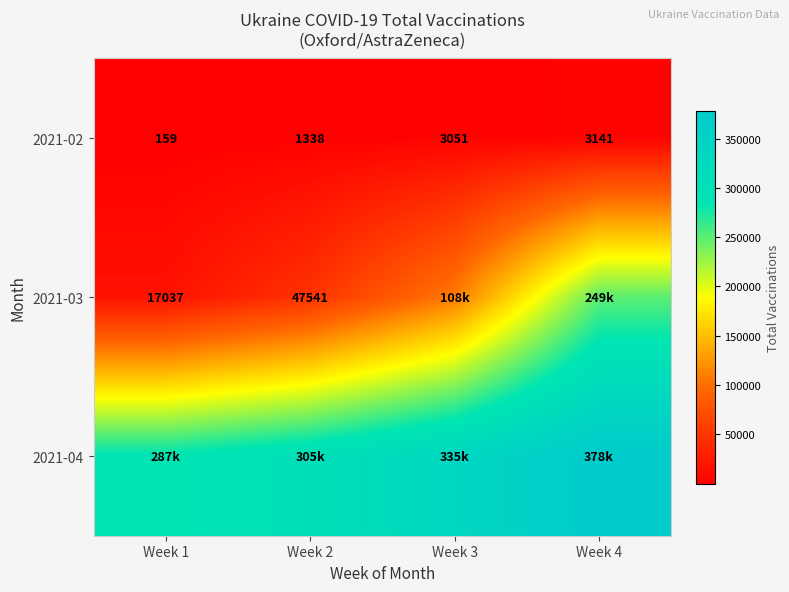

Read the 2021-02 value at Week 1.

159